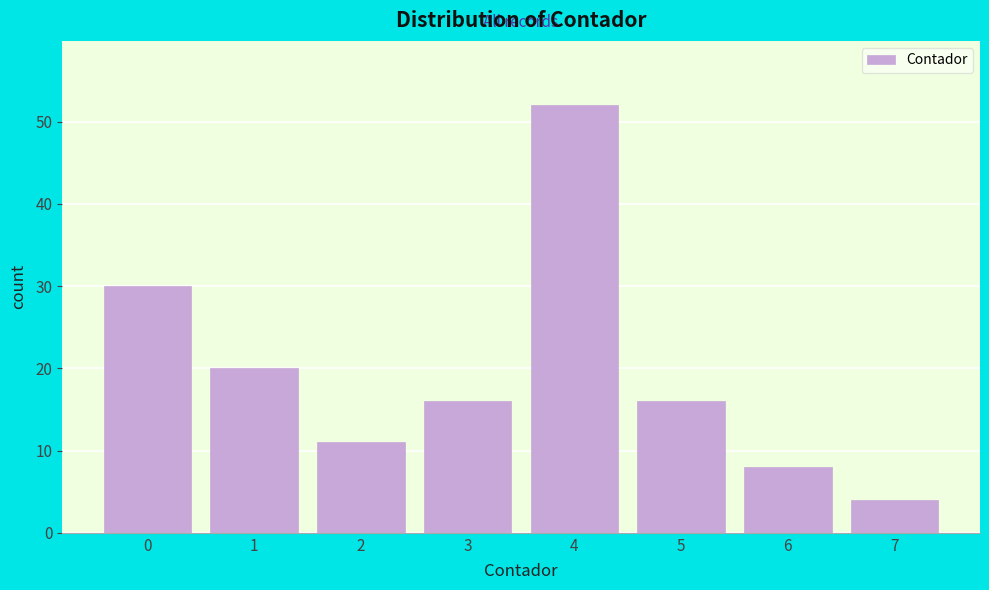

Reading left to right, extract all data points from this chart.

0=30	1=20	2=11	3=16	4=52	5=16	6=8	7=4